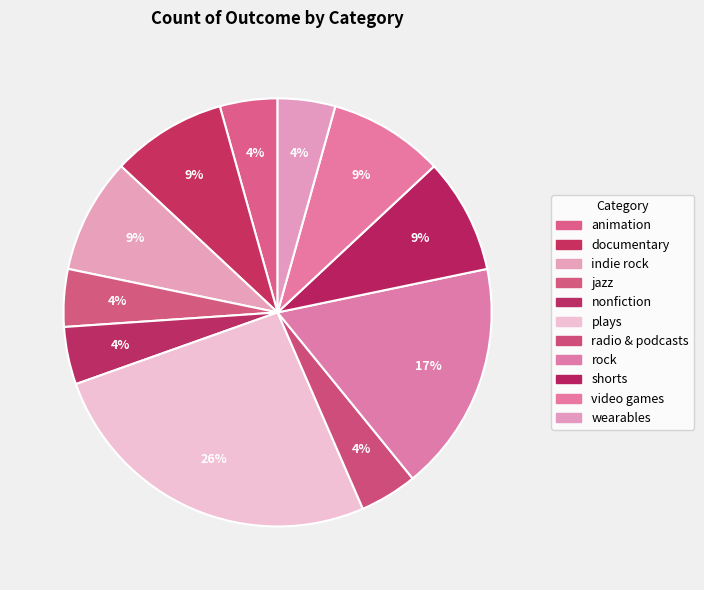

Do rock and shorts together represent more than half of the pie?

No